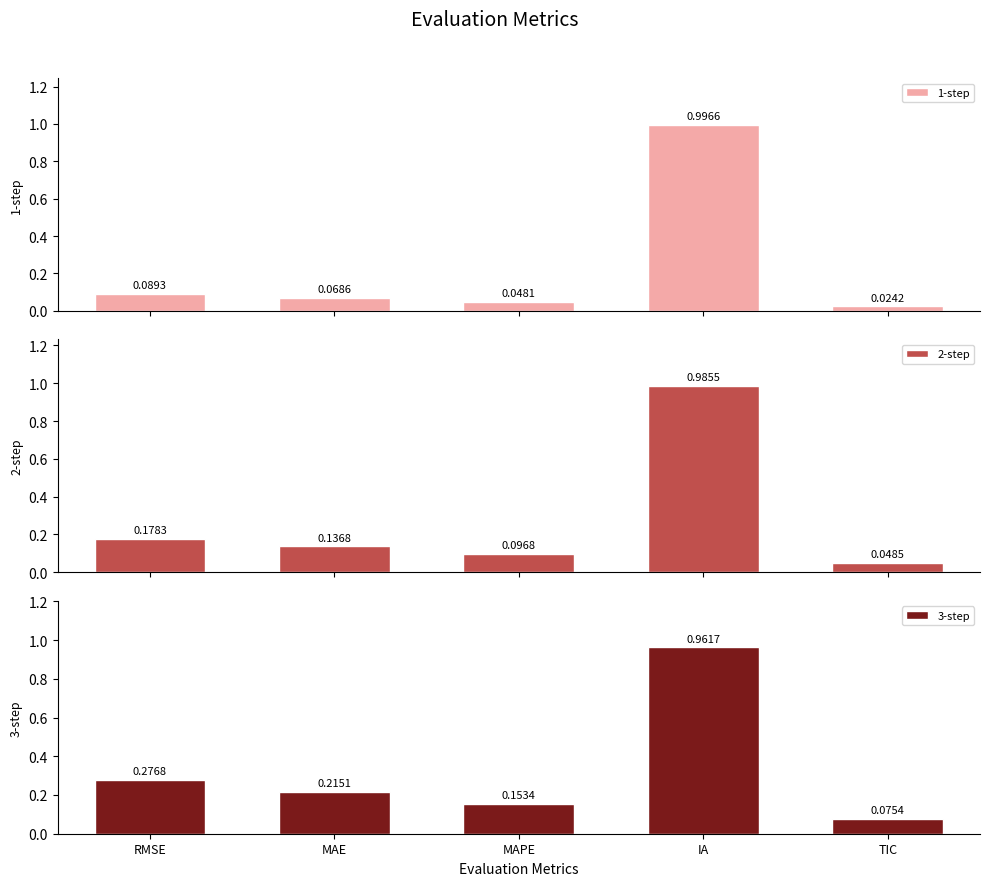

Rank the series at MAPE from highest to lowest value.

3-step, 2-step, 1-step